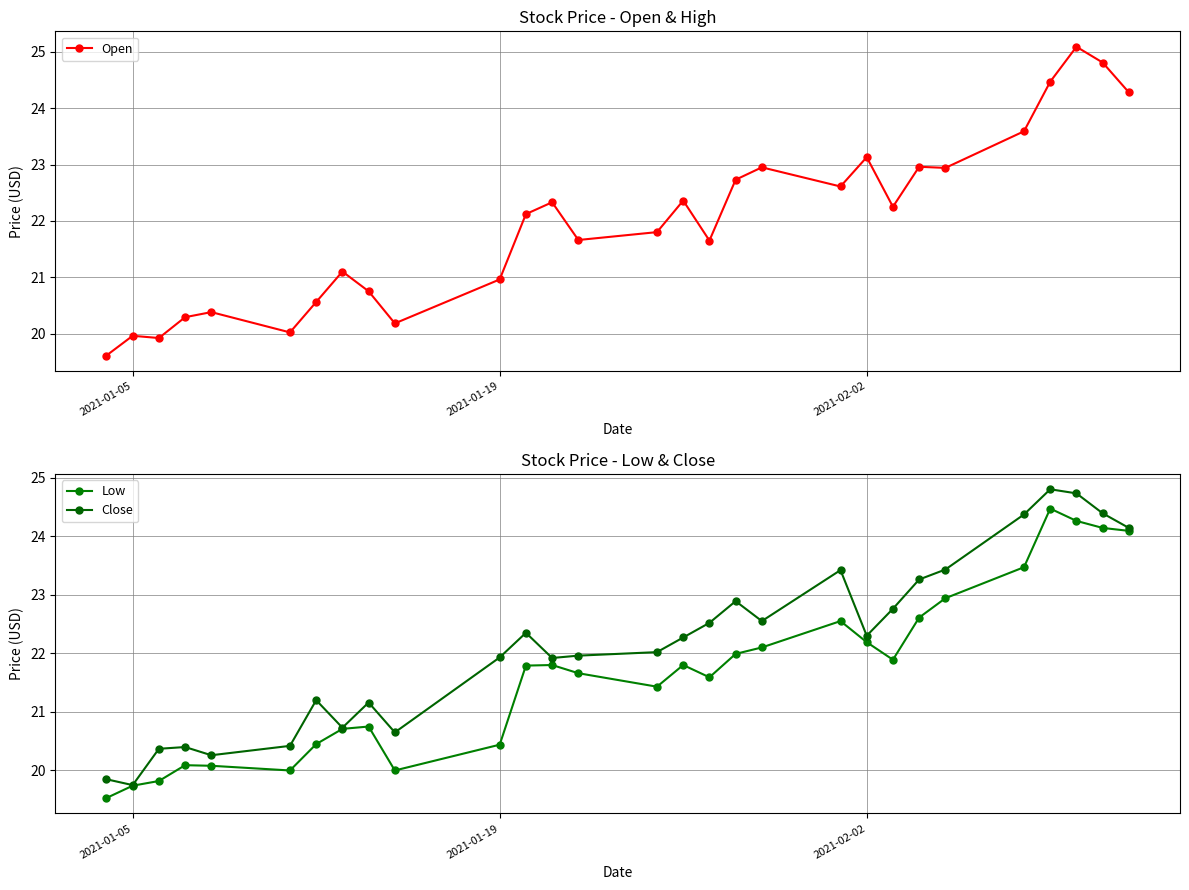

True or false: Low and Close cross at least once.

False